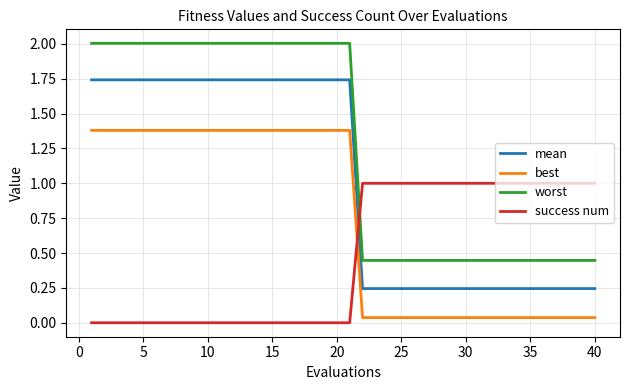

How many series are shown in this chart?

4